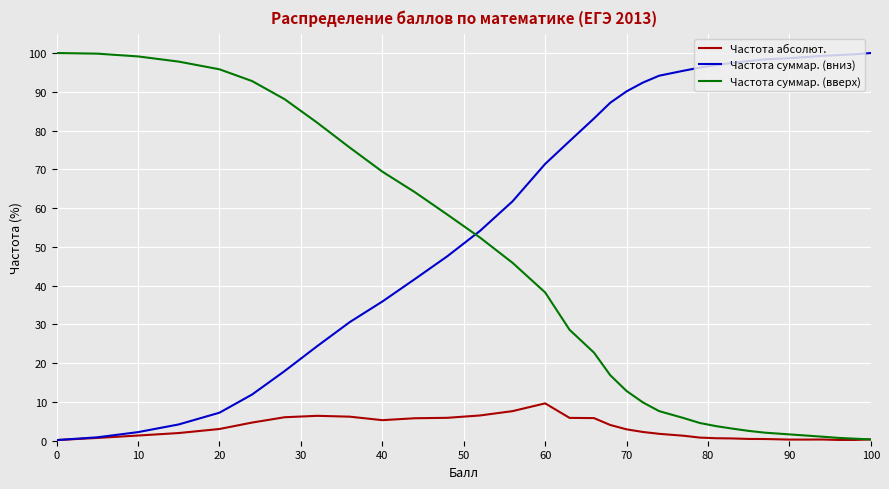

List the series in order of their overall mean, lowest first.

Частота абсолют., Частота суммар. (вверх), Частота суммар. (вниз)